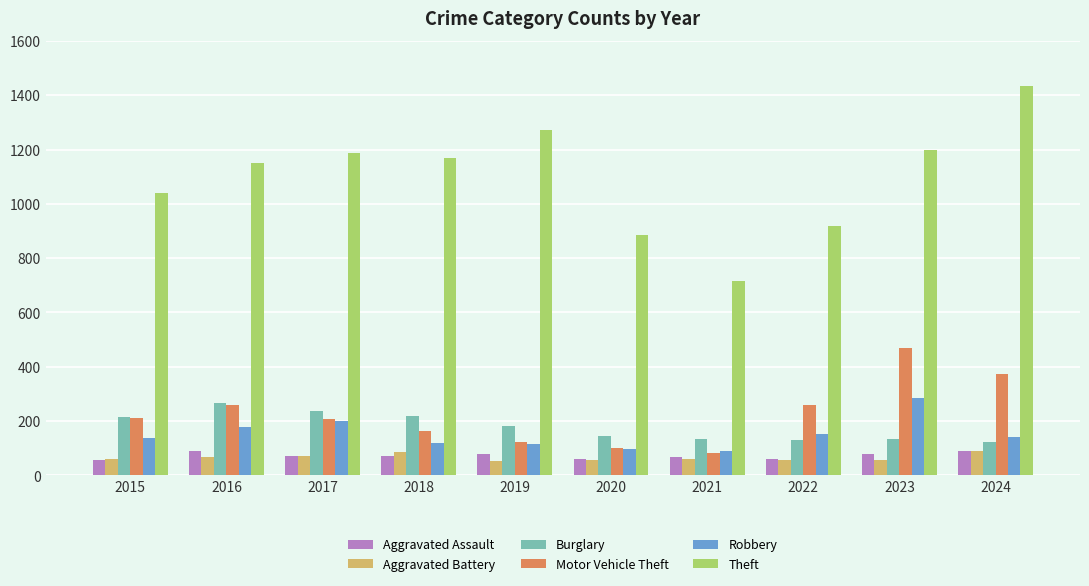

The Aggravated Assault series shows 72 at 2017. True or false?

True